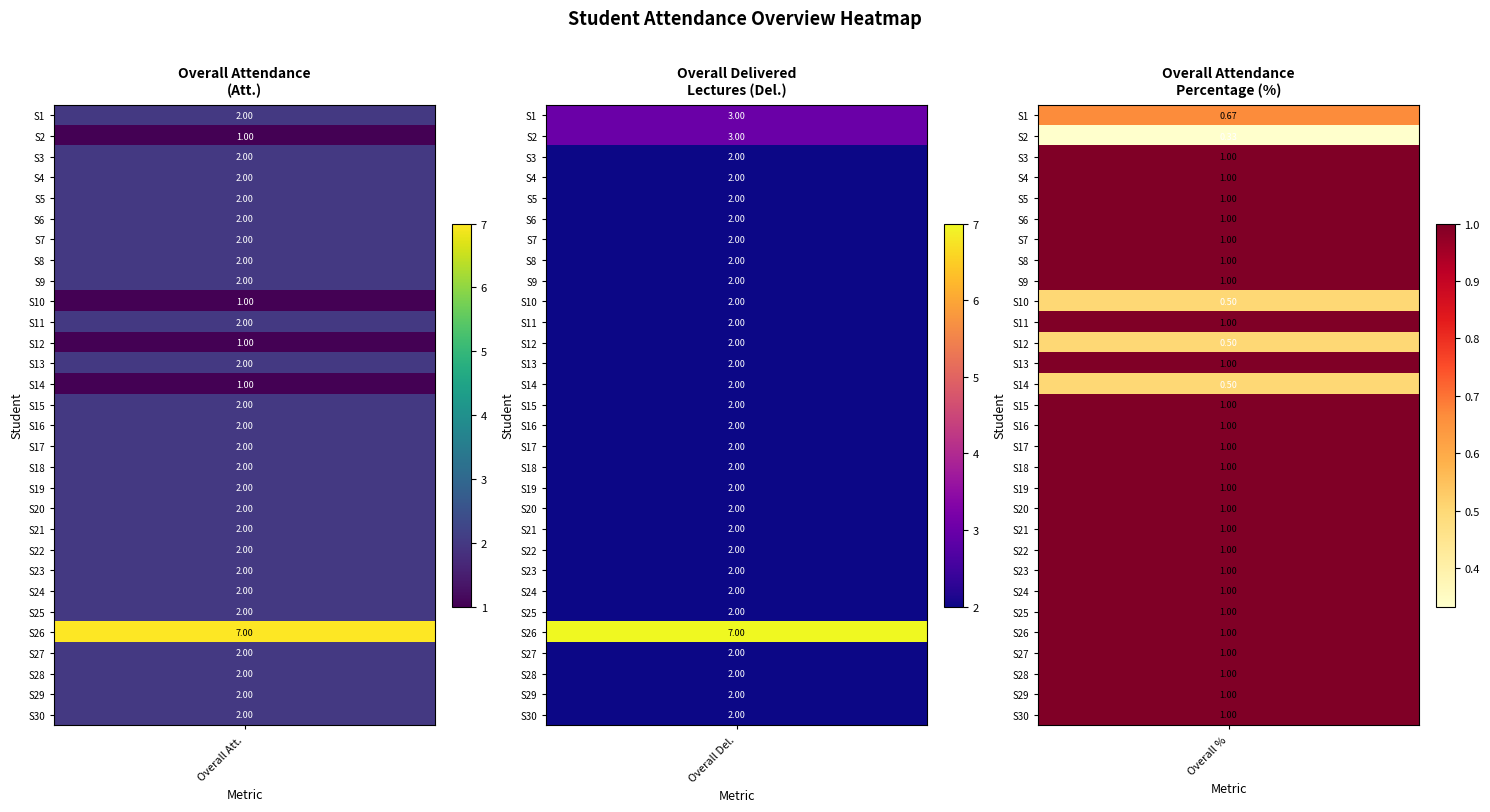

List the series in order of their peak value, lowest first.

S3, S4, S5, S6, S7, S8, S9, S10, S11, S12, S13, S14, S15, S16, S17, S18, S19, S20, S21, S22, S23, S24, S25, S27, S28, S29, S30, S1, S2, S26